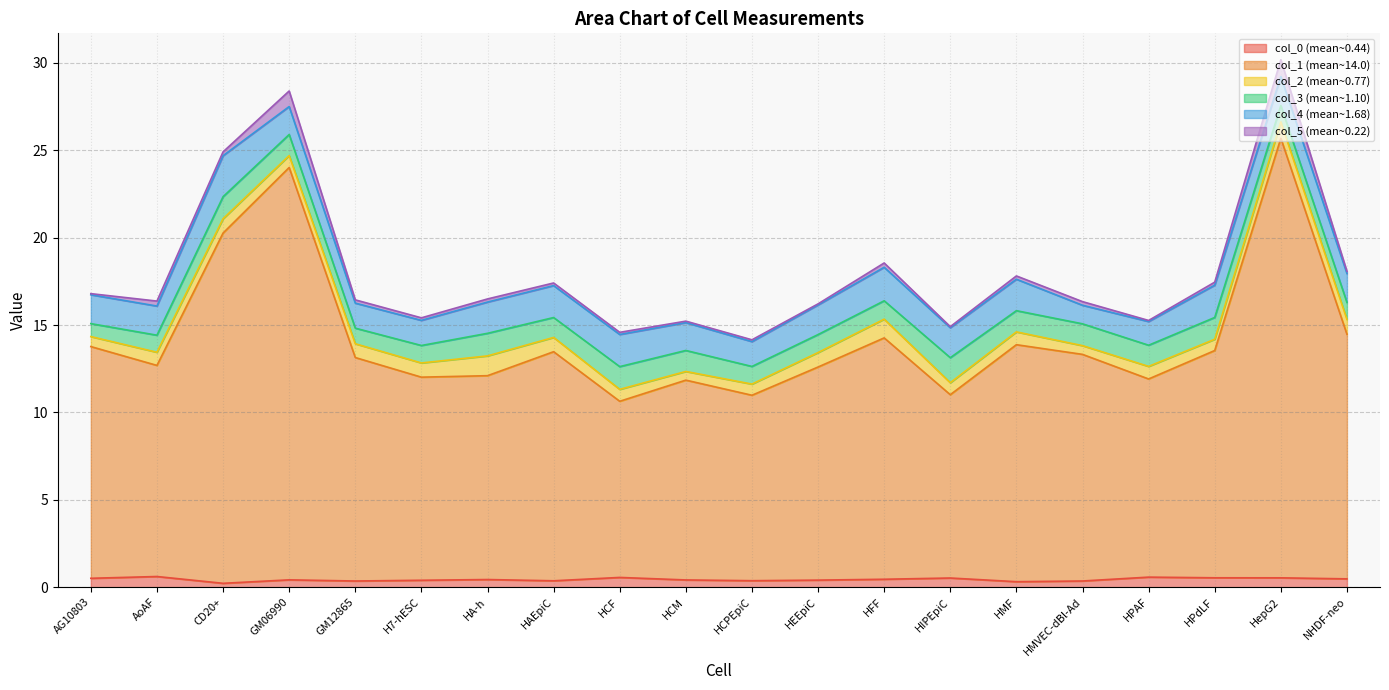

Reading left to right, extract all data points from this chart.

col_0: 0.5	0.6	0.2	0.4	0.4	0.4	0.4	0.4	0.6	0.4	0.4	0.4	0.5	0.5	0.3	0.4	0.6	0.5	0.5	0.5
col_1: 13.3	12.1	20.0	23.6	12.8	11.6	11.7	13.1	10.1	11.4	10.6	12.2	13.8	10.5	13.6	13.0	11.3	13.0	25.2	14.0
col_2: 0.6	0.8	0.8	0.7	0.8	0.8	1.1	0.8	0.7	0.5	0.6	0.8	1.1	0.7	0.7	0.5	0.7	0.6	0.9	0.8
col_3: 0.7	1.0	1.3	1.2	0.9	1.0	1.3	1.1	1.3	1.2	1.0	1.0	1.1	1.4	1.2	1.2	1.2	1.2	0.9	1.0
col_4: 1.7	1.7	2.3	1.6	1.4	1.4	1.8	1.8	1.8	1.6	1.4	1.7	1.9	1.7	1.8	1.1	1.4	1.8	1.7	1.7
col_5: 0.1	0.3	0.2	0.9	0.2	0.1	0.2	0.2	0.1	0.1	0.1	0.1	0.2	0.1	0.2	0.2	0.1	0.2	1.0	0.1